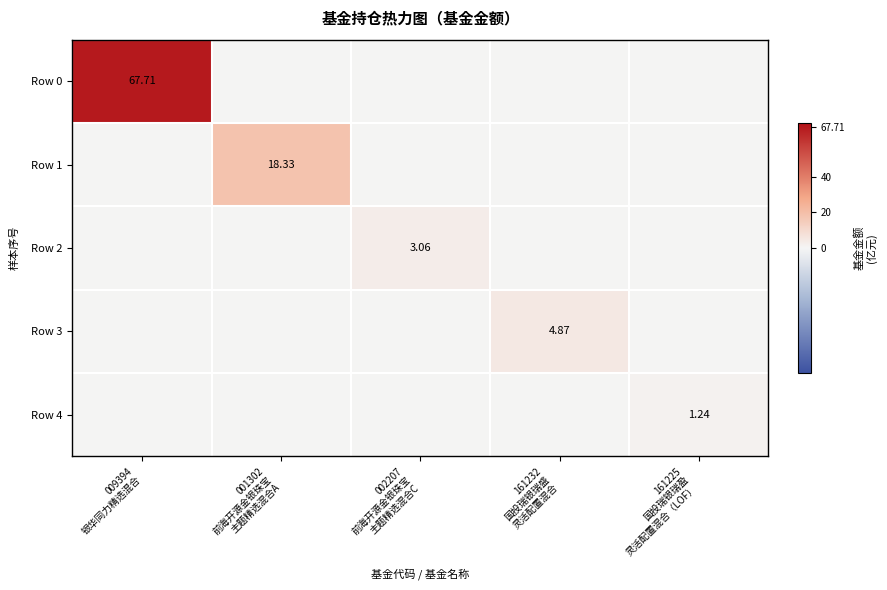

How many positive values does the Row 3 series have?

1